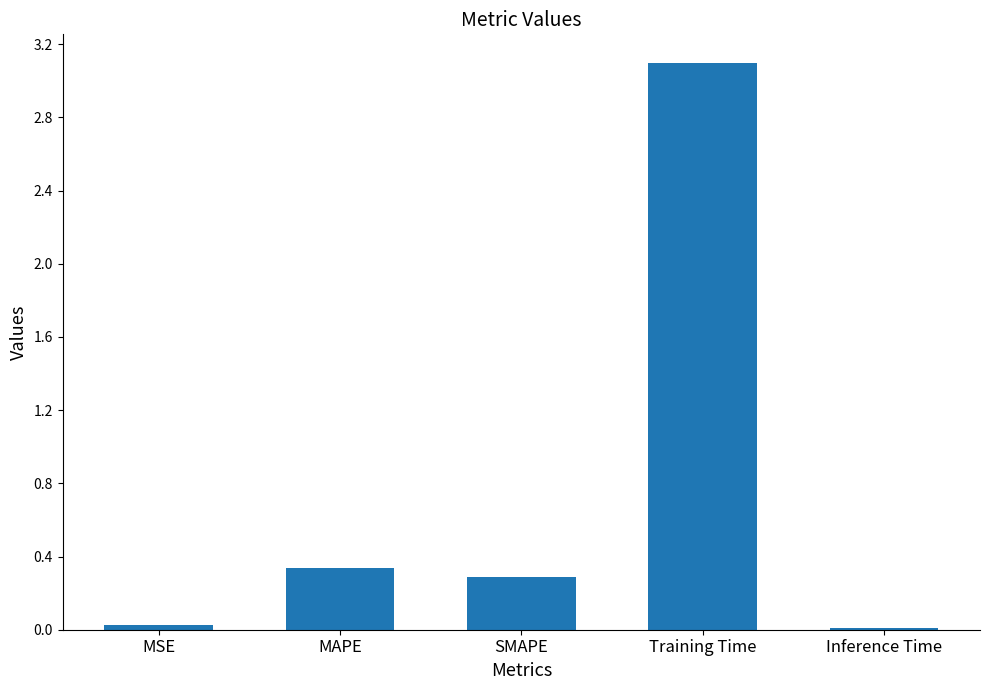

Where is the data nearest to the value 1?

MAPE